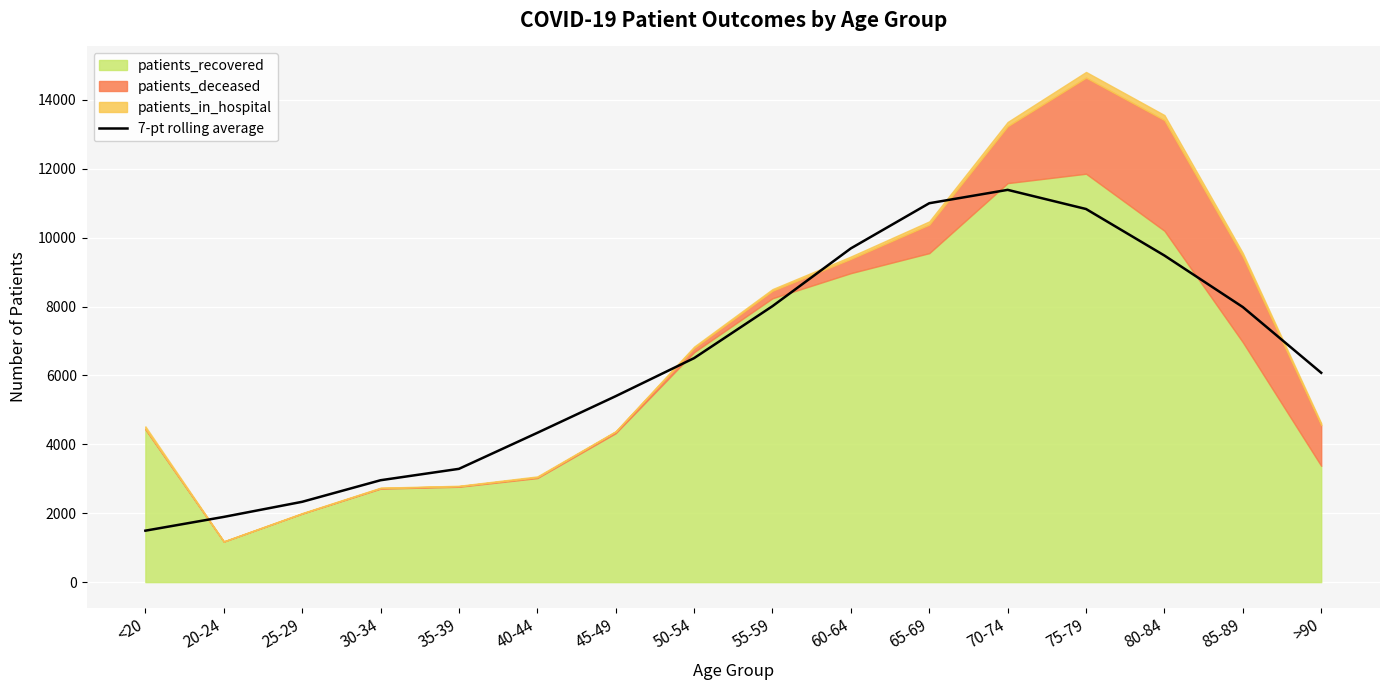

At which label does the data first exceed 6502?

50-54